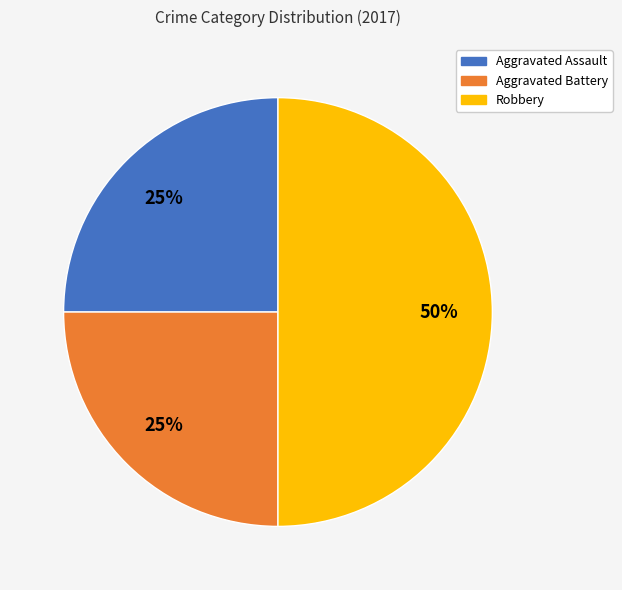

What is the largest slice in the pie chart?

Robbery